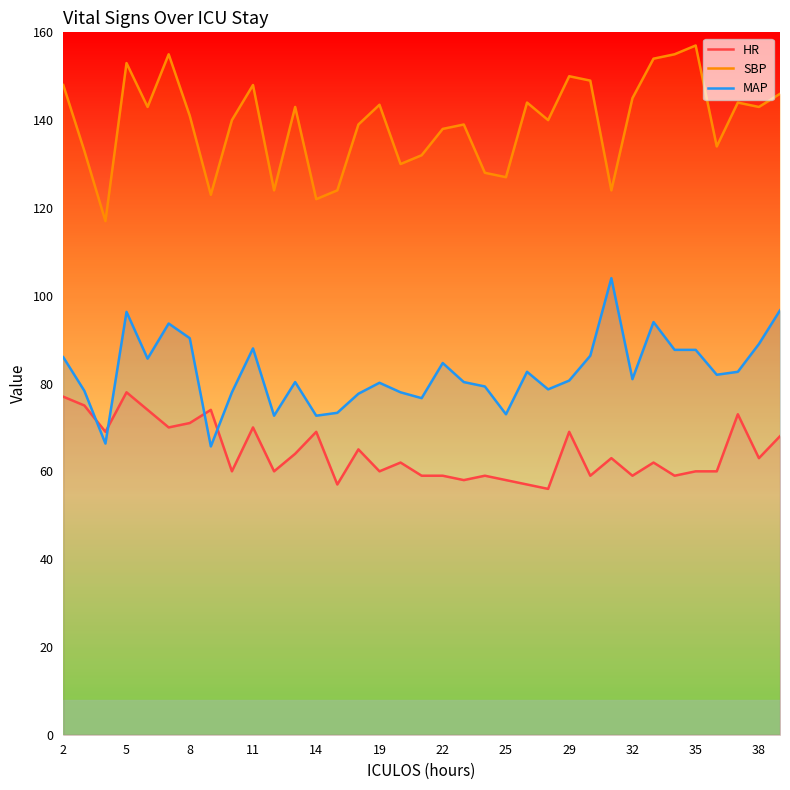

How many lines are shown in the chart?

3